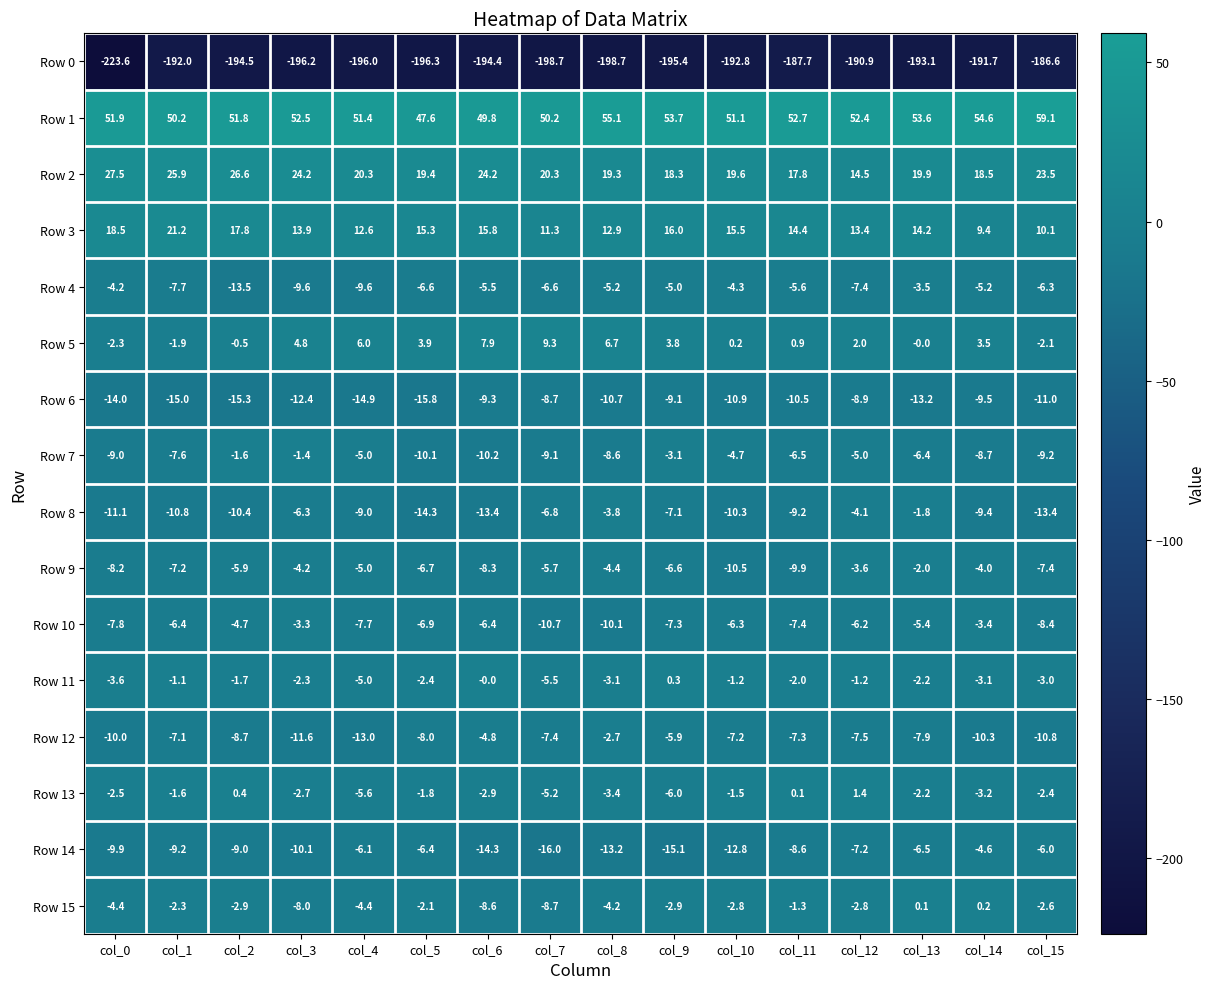

What is the average value of the Row 7 series?

-6.6